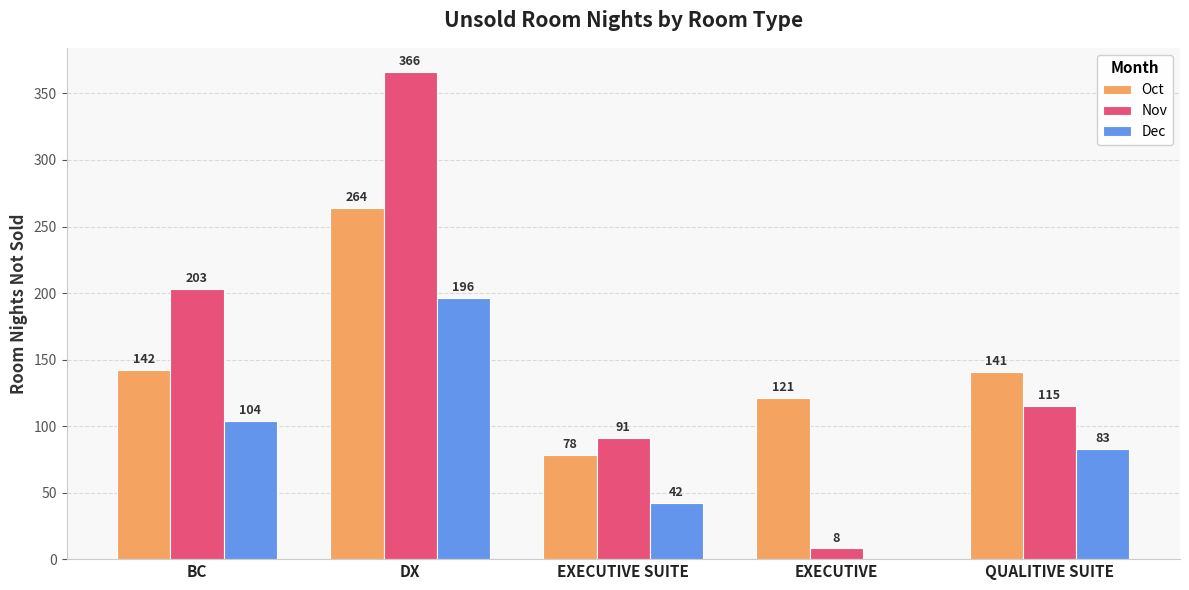

What value does the Nov series have at BC, to the nearest 5?

205